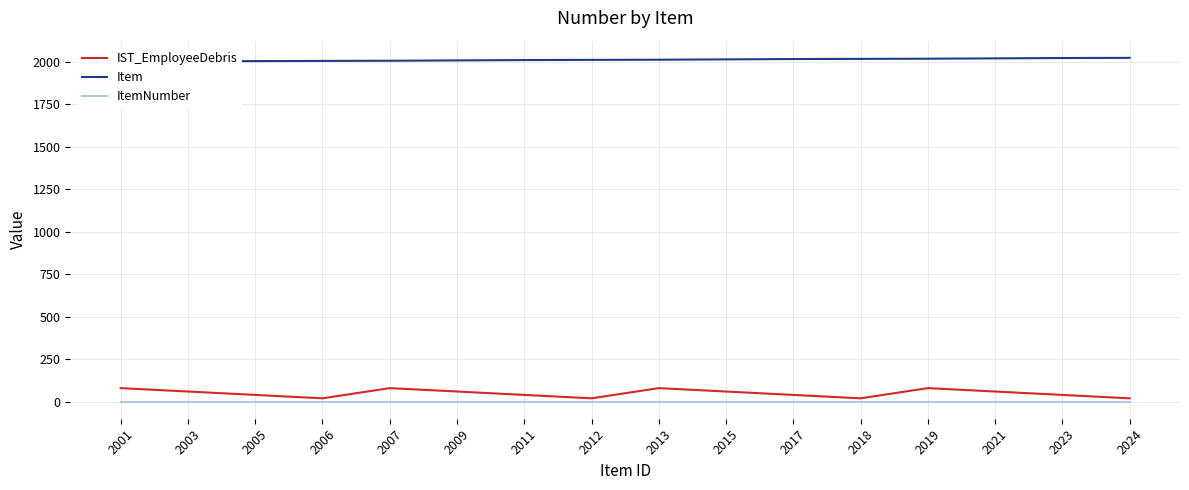

What is the difference between the highest and lowest values at 2001?

2000